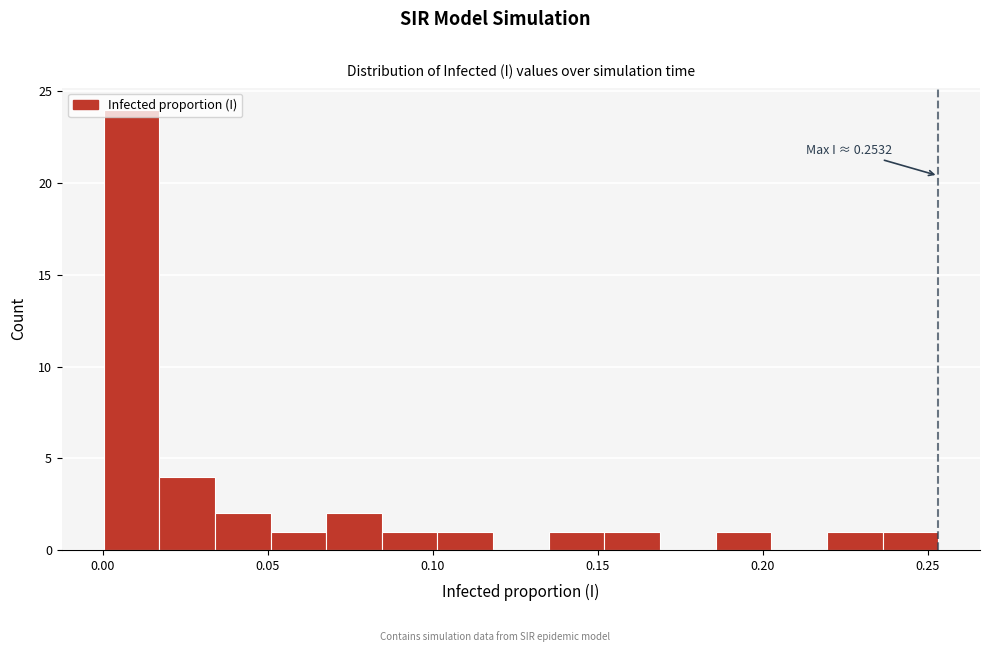

Around what value on the x-axis is the tallest bar? Give the approximate position of its centre, as read against the axis.

0.010